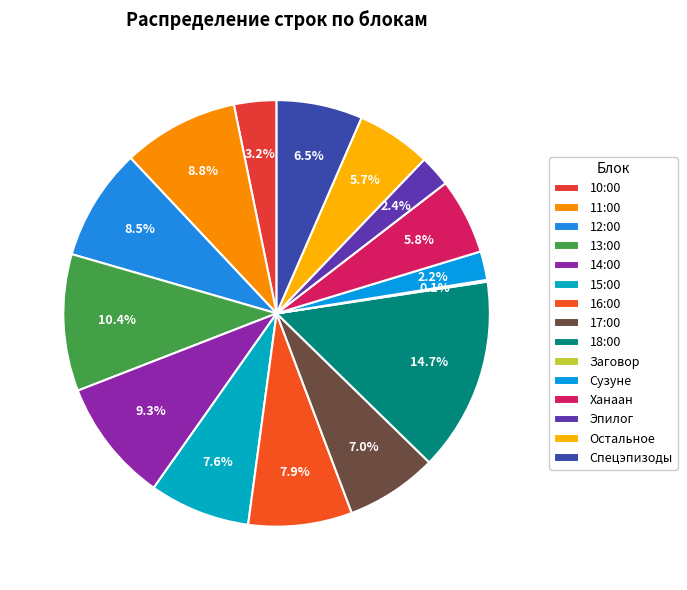

What is the smallest slice in the pie chart?

Заговор